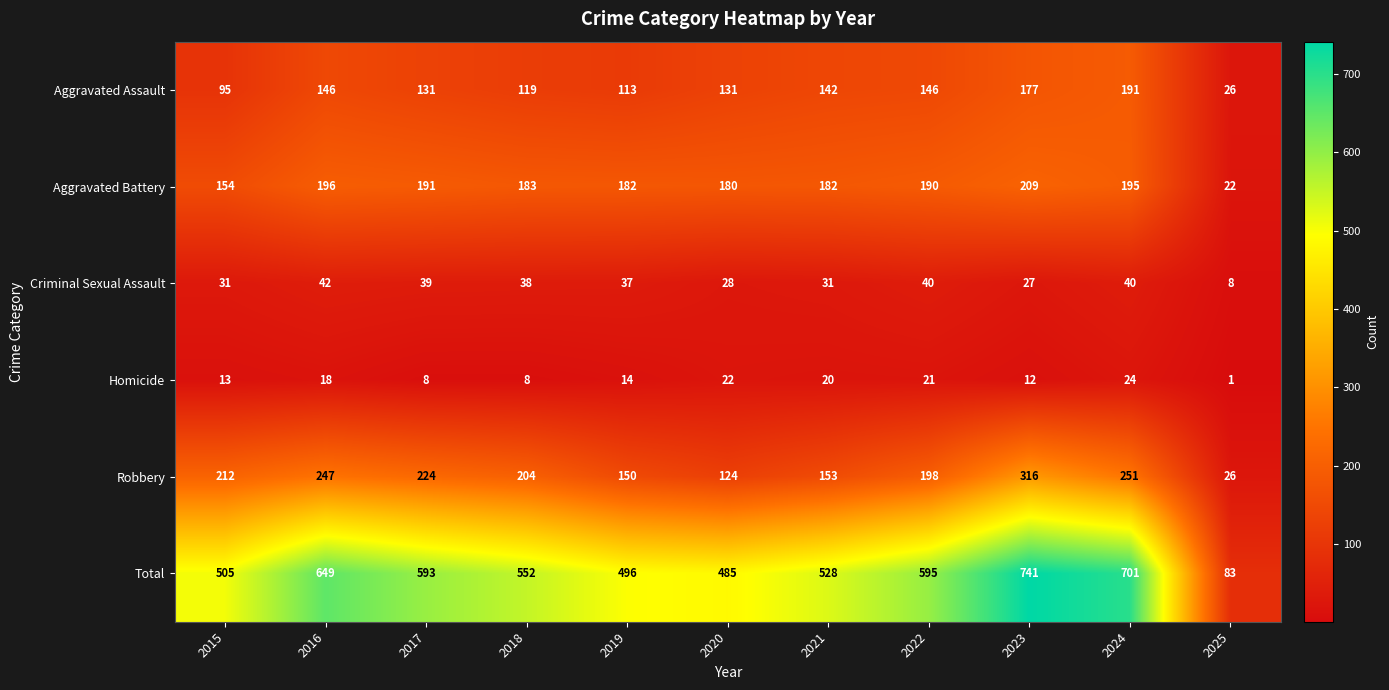

What is the greatest value displayed?

741